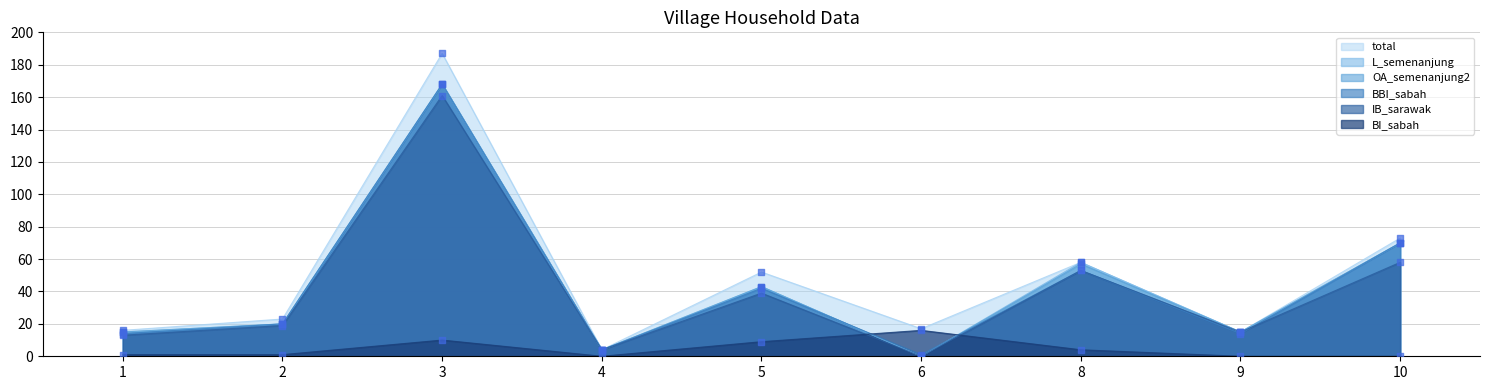

What are all the series names shown in the legend?

total, L_semenanjung, OA_semenanjung2, BBI_sabah, IB_sarawak, BI_sabah